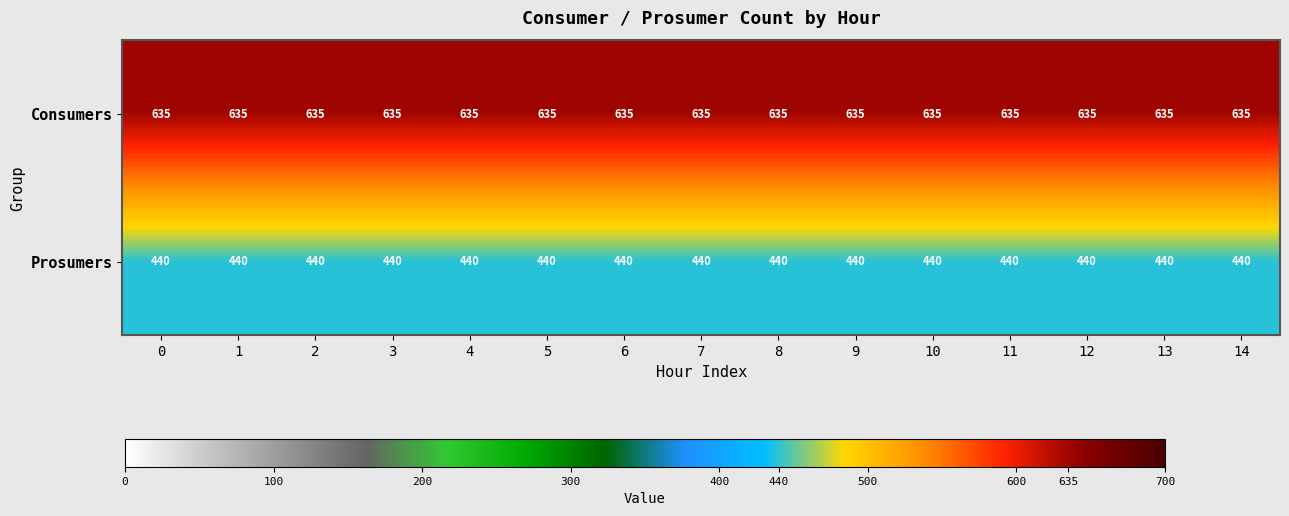

True or false: Prosumers has a value of 592 at 14.

False